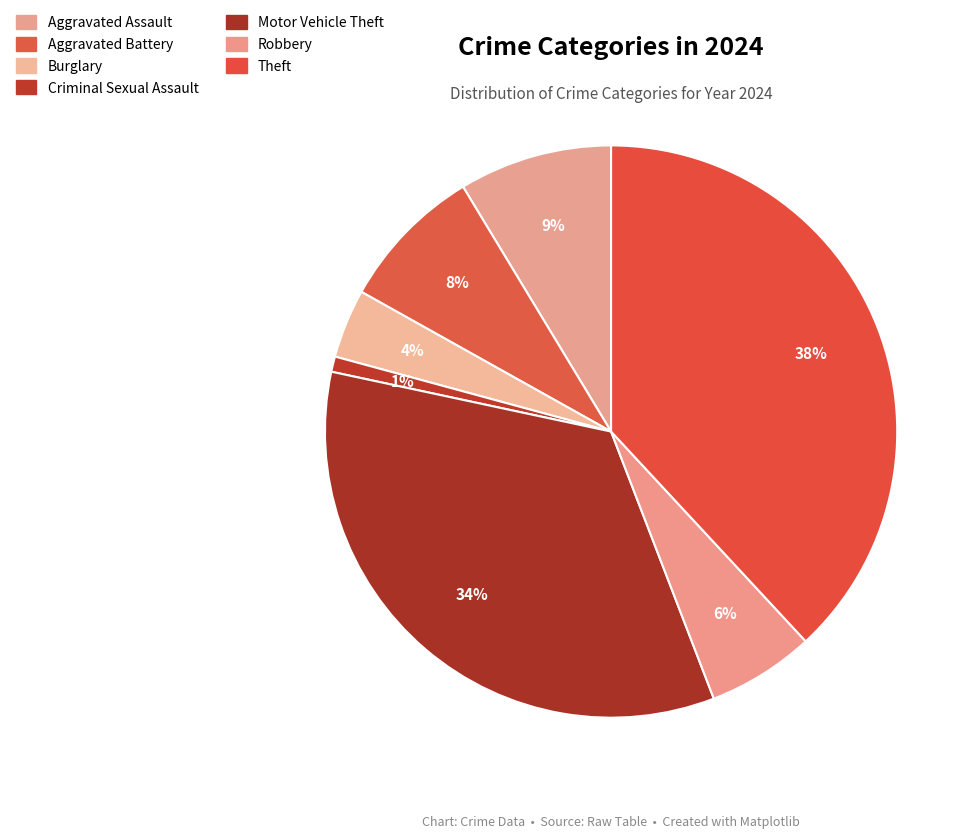

Approximately how many times larger is the value at Aggravated Battery compared to Burglary?

2.1